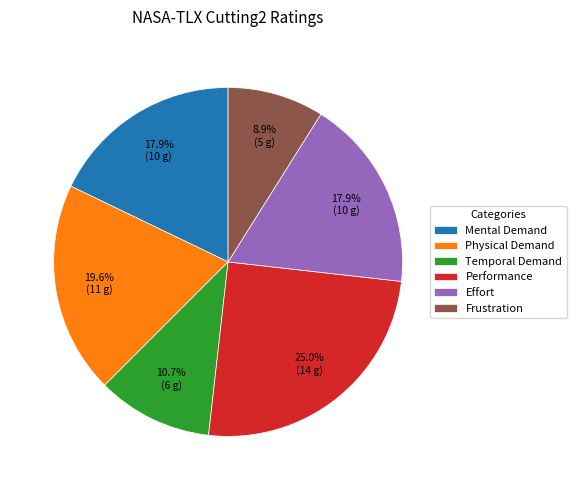

What percentage is the Frustration slice, to the nearest percent?

9%